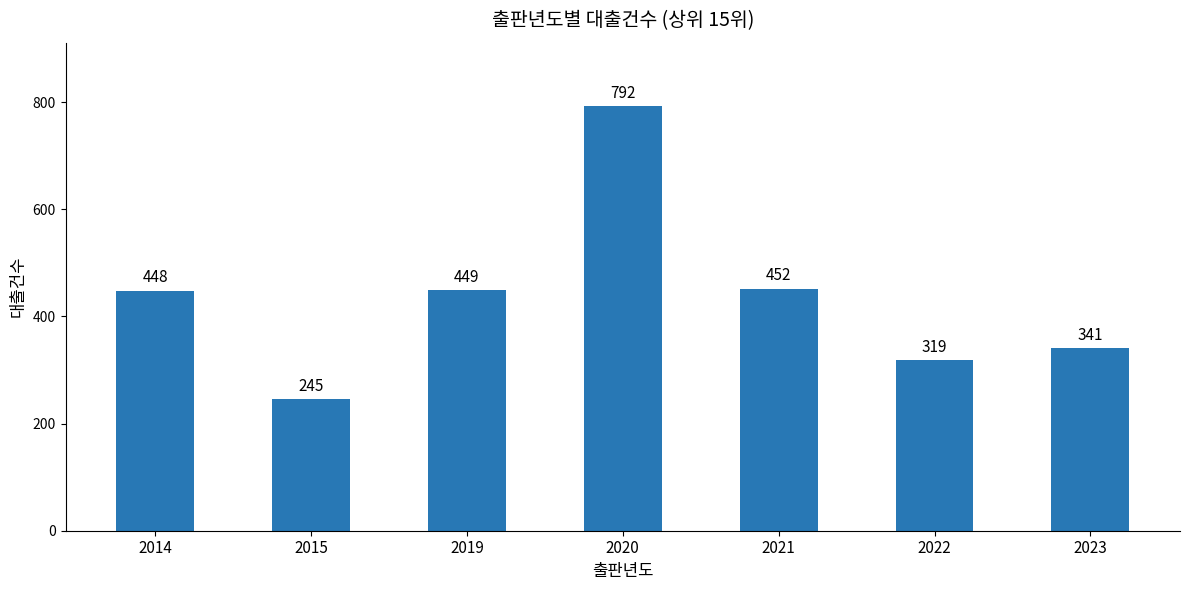

What is the change in value from 2021 to 2023?

-111